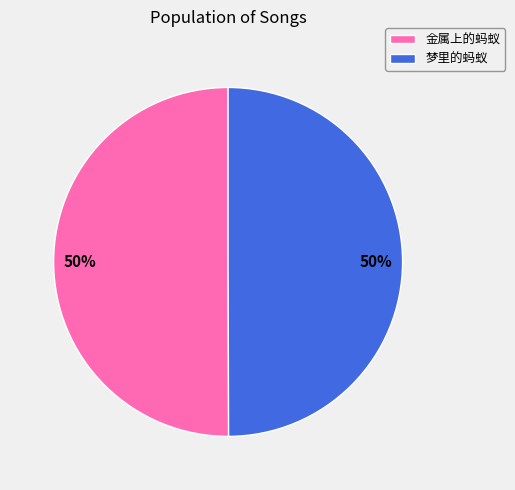

Is it true that 金属上的蚂蚁 is 50% of the pie?

True